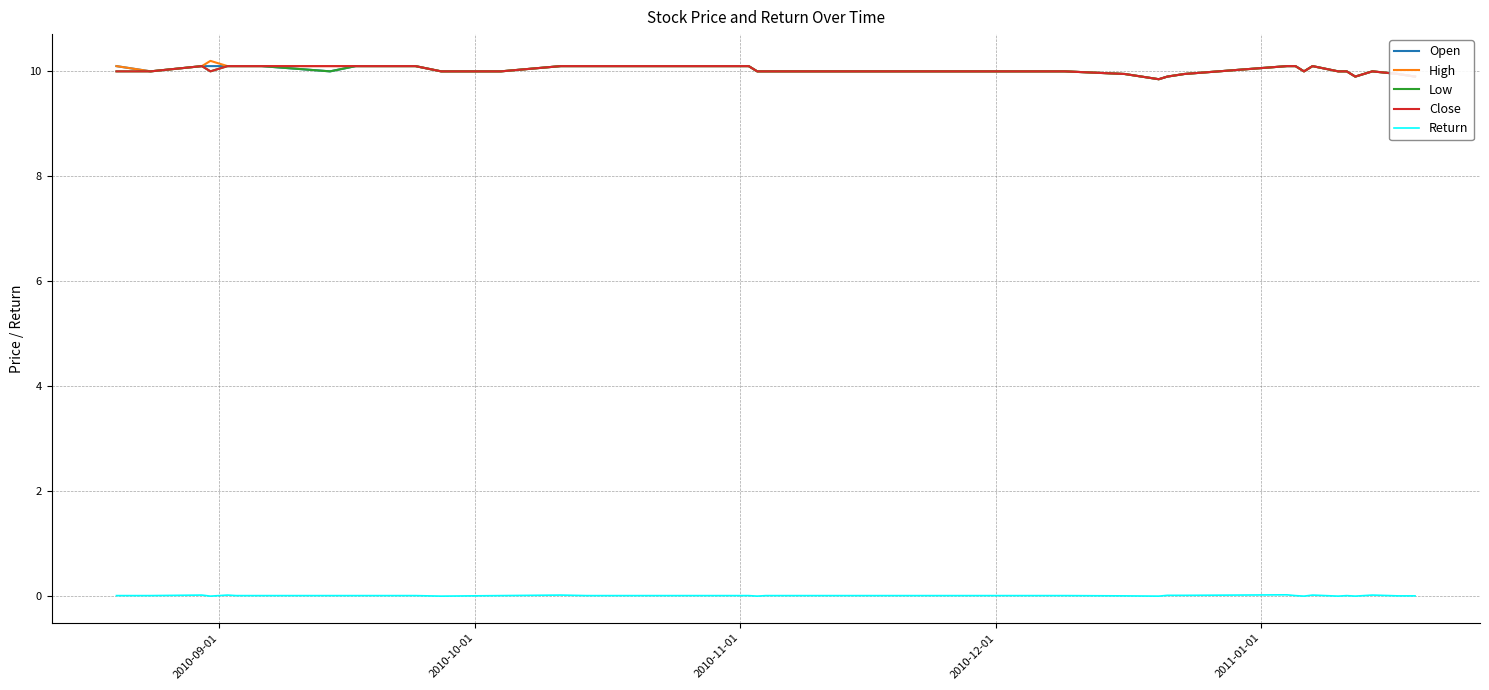

True or false: High and Return cross at least once.

False